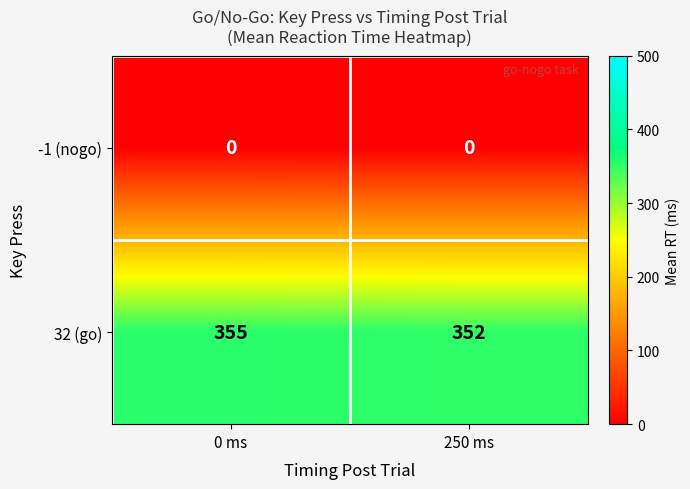

What is the approximate value of 32 (go) at 250 ms?

352